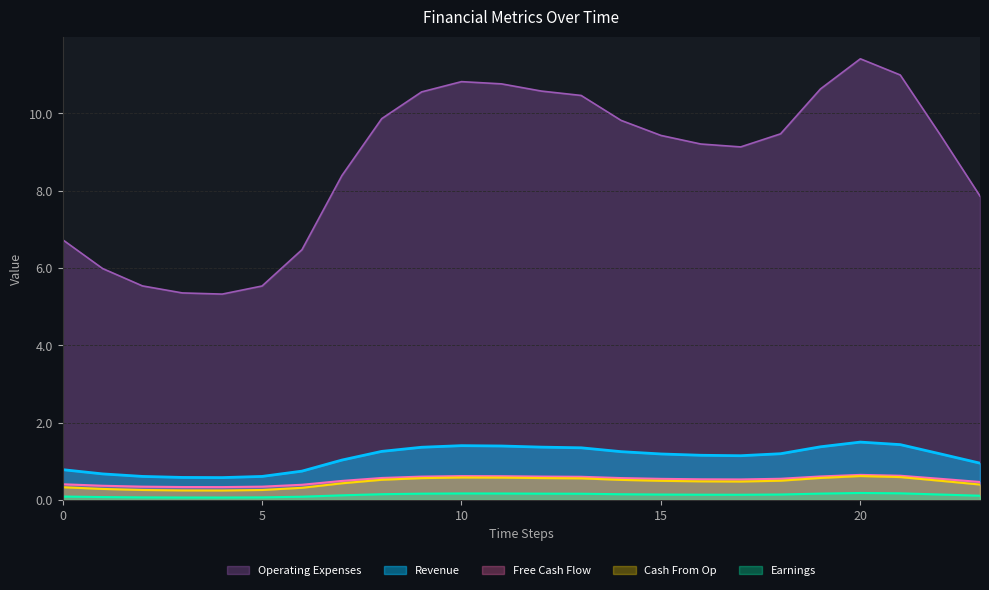

Rank the series at 9 from lowest to highest value.

Earnings, Cash From Op, Free Cash Flow, Revenue, Operating Expenses